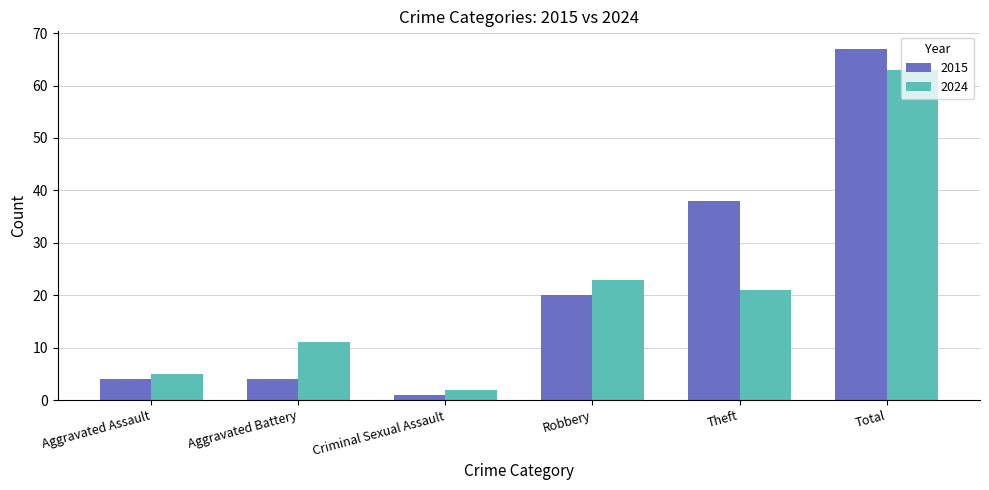

What is the difference between the maximum and second lowest values in the 2024 series?

58